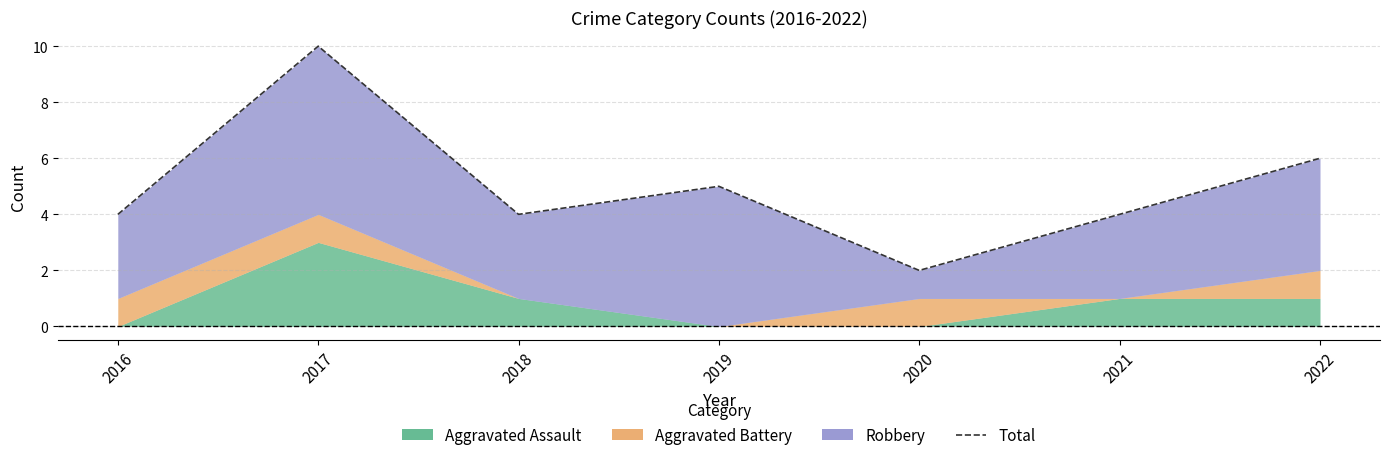

What is the approximate value at 2017?

10